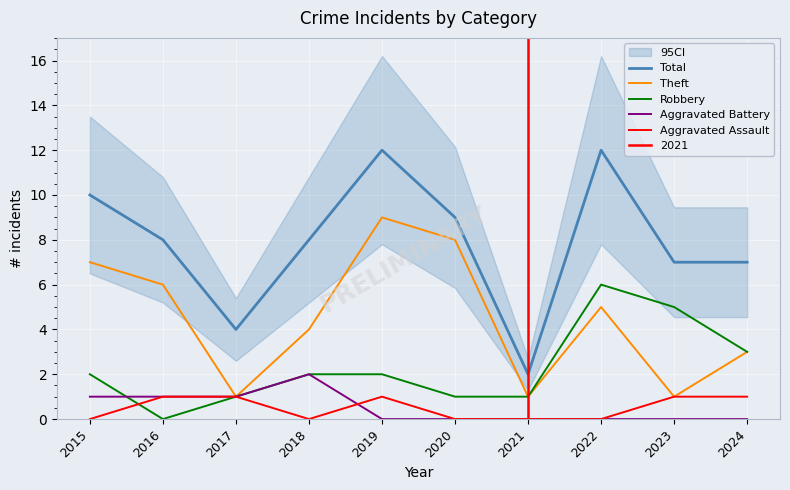

Count the Robbery values in the range 1 to 3.

7